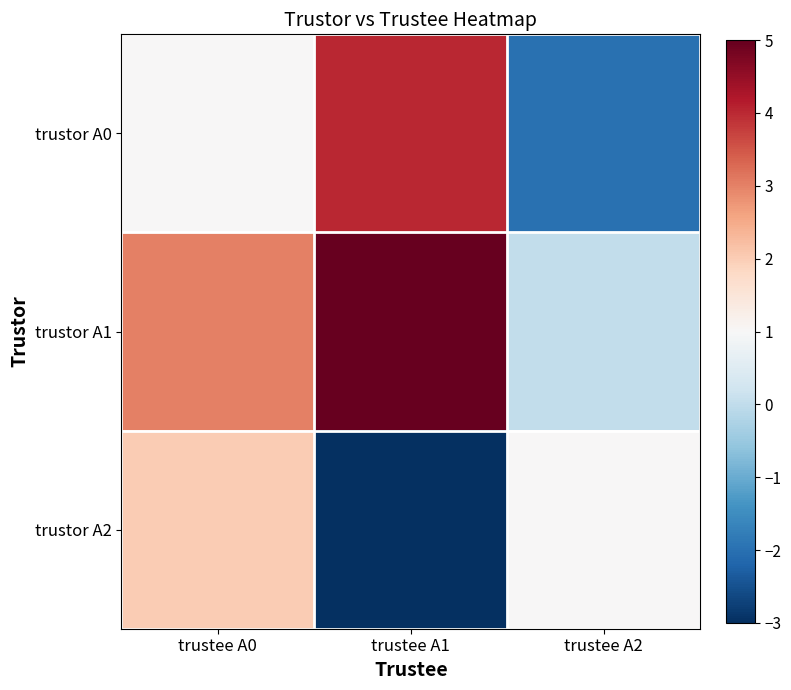

How many categories are shown in the chart?

3